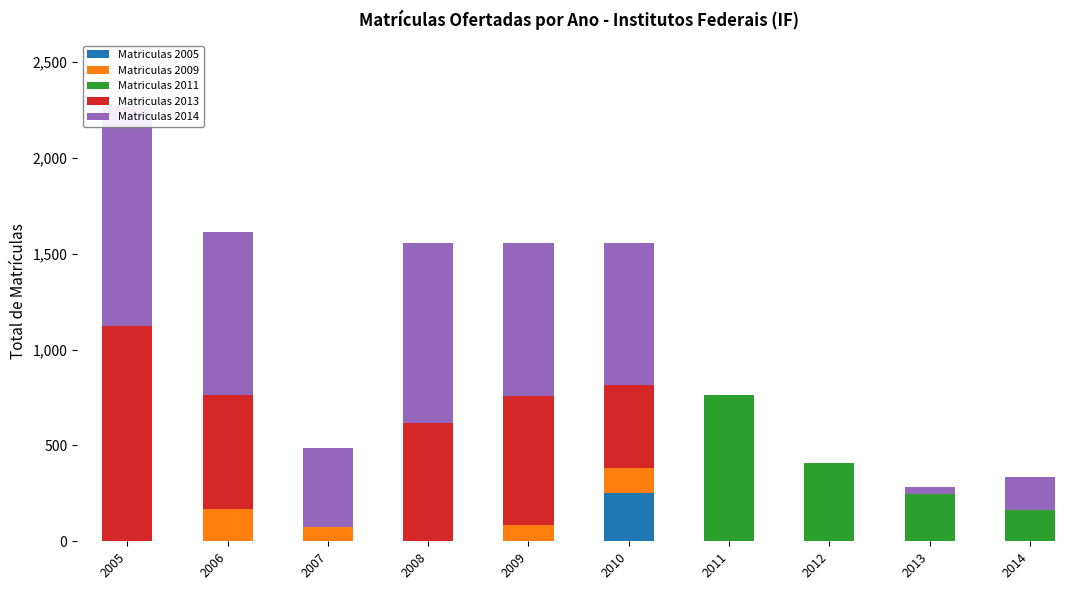

The Matriculas 2009 series shows -99 at 2005. True or false?

False